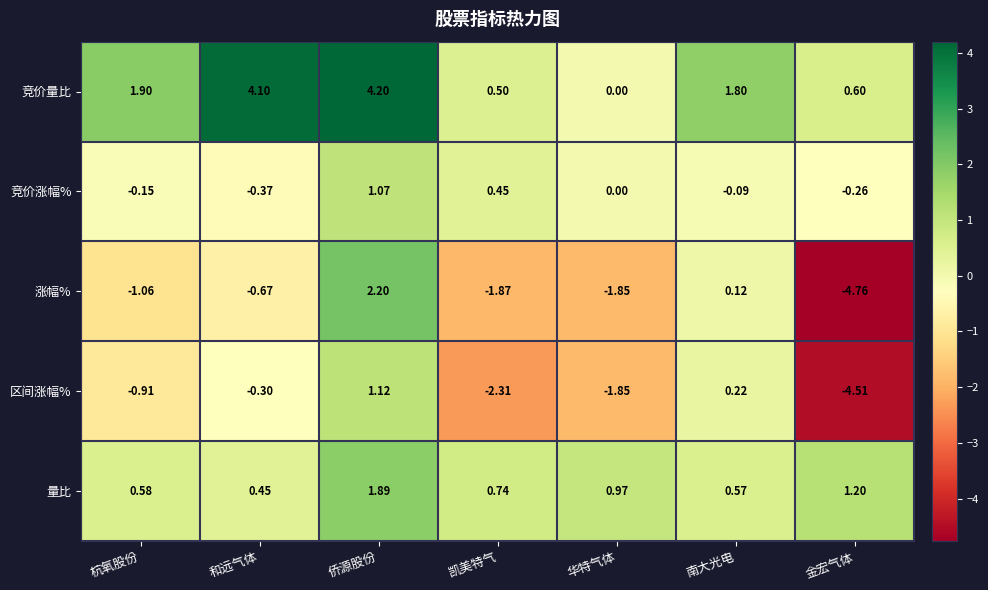

Which series has the widest spread of values?

涨幅%